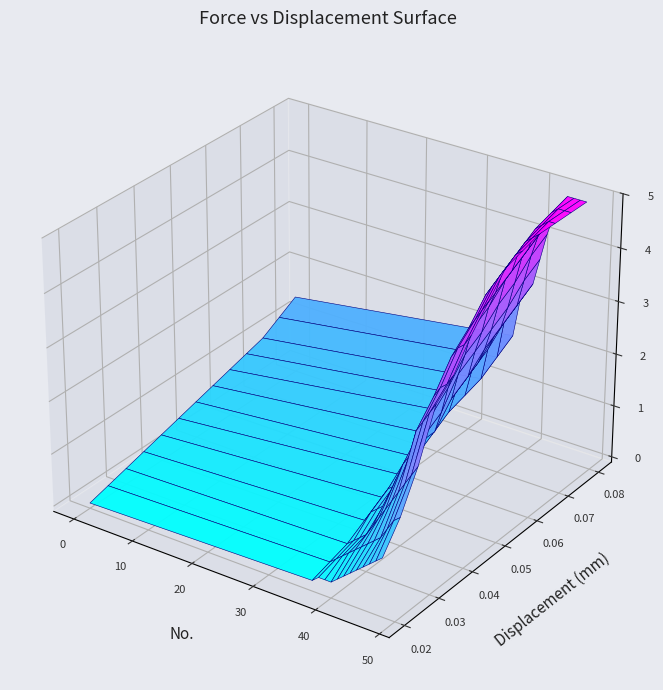

Read the 0.02 value at 10.

0.8